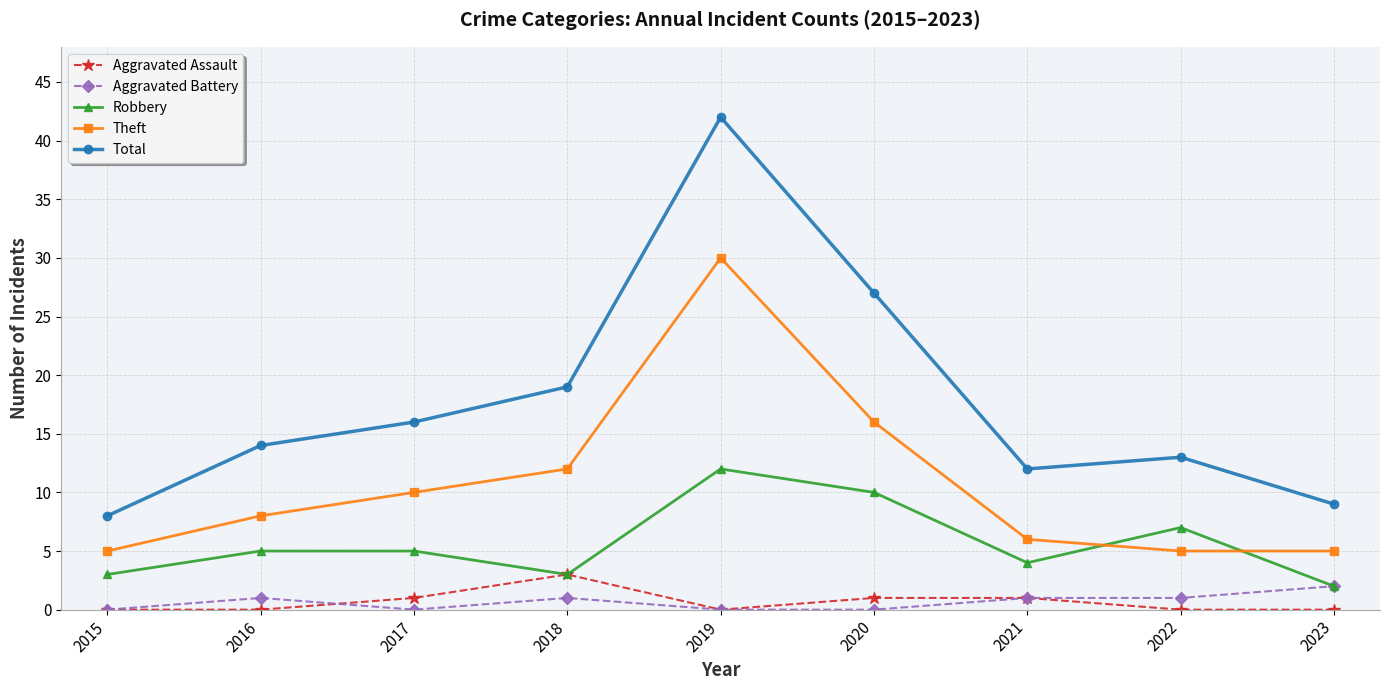

The value of Total at 2023 is 14. True or false?

False